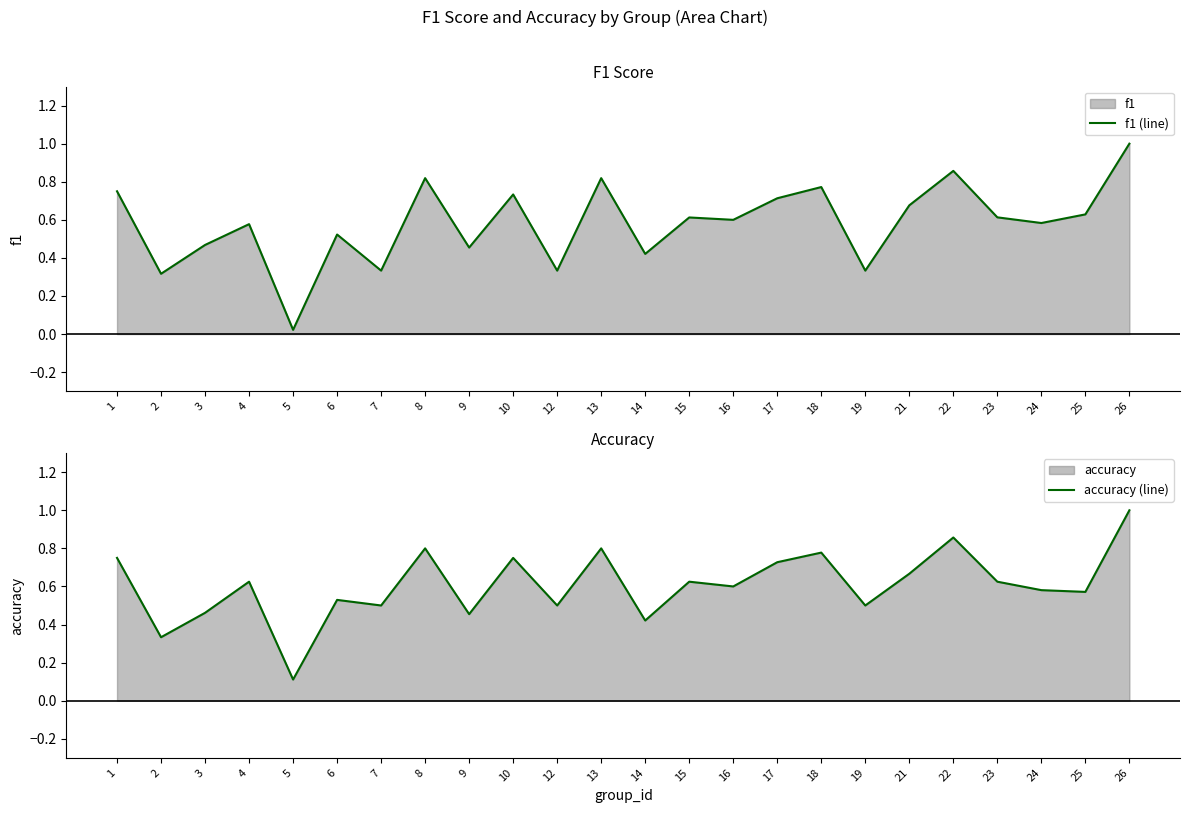

Reading left to right, transcribe all the data shown in this chart.

f1 (line): 0.8	0.3	0.5	0.6	0.0	0.5	0.3	0.8	0.5	0.7	0.3	0.8	0.4	0.6	0.6	0.7	0.8	0.3	0.7	0.9	0.6	0.6	0.6	1.0
accuracy (line): 0.8	0.3	0.5	0.6	0.1	0.5	0.5	0.8	0.5	0.8	0.5	0.8	0.4	0.6	0.6	0.7	0.8	0.5	0.7	0.9	0.6	0.6	0.6	1.0